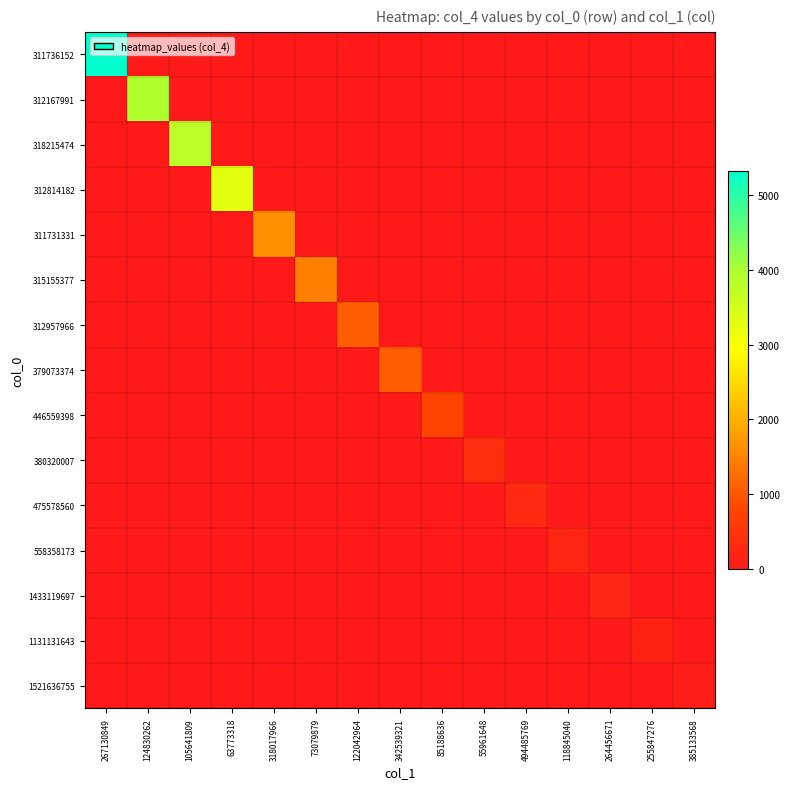

Reading left to right, transcribe all the data shown in this chart.

311736152: 267130849=5318	124830262=0	105641809=0	63773318=0	318017966=0	73079879=0	122042964=0	342539321=0	85188636=0	55961648=0	494485769=0	118845040=0	264456671=0	255847276=0	385133568=0
312167991: 267130849=0	124830262=3954	105641809=0	63773318=0	318017966=0	73079879=0	122042964=0	342539321=0	85188636=0	55961648=0	494485769=0	118845040=0	264456671=0	255847276=0	385133568=0
318215474: 267130849=0	124830262=0	105641809=3799	63773318=0	318017966=0	73079879=0	122042964=0	342539321=0	85188636=0	55961648=0	494485769=0	118845040=0	264456671=0	255847276=0	385133568=0
312814182: 267130849=0	124830262=0	105641809=0	63773318=3283	318017966=0	73079879=0	122042964=0	342539321=0	85188636=0	55961648=0	494485769=0	118845040=0	264456671=0	255847276=0	385133568=0
311731331: 267130849=0	124830262=0	105641809=0	63773318=0	318017966=1643	73079879=0	122042964=0	342539321=0	85188636=0	55961648=0	494485769=0	118845040=0	264456671=0	255847276=0	385133568=0
315155377: 267130849=0	124830262=0	105641809=0	63773318=0	318017966=0	73079879=1457	122042964=0	342539321=0	85188636=0	55961648=0	494485769=0	118845040=0	264456671=0	255847276=0	385133568=0
312957966: 267130849=0	124830262=0	105641809=0	63773318=0	318017966=0	73079879=0	122042964=1075	342539321=0	85188636=0	55961648=0	494485769=0	118845040=0	264456671=0	255847276=0	385133568=0
379073374: 267130849=0	124830262=0	105641809=0	63773318=0	318017966=0	73079879=0	122042964=0	342539321=1063	85188636=0	55961648=0	494485769=0	118845040=0	264456671=0	255847276=0	385133568=0
446559398: 267130849=0	124830262=0	105641809=0	63773318=0	318017966=0	73079879=0	122042964=0	342539321=0	85188636=801	55961648=0	494485769=0	118845040=0	264456671=0	255847276=0	385133568=0
380320007: 267130849=0	124830262=0	105641809=0	63773318=0	318017966=0	73079879=0	122042964=0	342539321=0	85188636=0	55961648=359	494485769=0	118845040=0	264456671=0	255847276=0	385133568=0
475578560: 267130849=0	124830262=0	105641809=0	63773318=0	318017966=0	73079879=0	122042964=0	342539321=0	85188636=0	55961648=0	494485769=287	118845040=0	264456671=0	255847276=0	385133568=0
558358173: 267130849=0	124830262=0	105641809=0	63773318=0	318017966=0	73079879=0	122042964=0	342539321=0	85188636=0	55961648=0	494485769=0	118845040=225	264456671=0	255847276=0	385133568=0
1433119697: 267130849=0	124830262=0	105641809=0	63773318=0	318017966=0	73079879=0	122042964=0	342539321=0	85188636=0	55961648=0	494485769=0	118845040=0	264456671=190	255847276=0	385133568=0
1131131643: 267130849=0	124830262=0	105641809=0	63773318=0	318017966=0	73079879=0	122042964=0	342539321=0	85188636=0	55961648=0	494485769=0	118845040=0	264456671=0	255847276=179	385133568=0
1521636755: 267130849=0	124830262=0	105641809=0	63773318=0	318017966=0	73079879=0	122042964=0	342539321=0	85188636=0	55961648=0	494485769=0	118845040=0	264456671=0	255847276=0	385133568=87